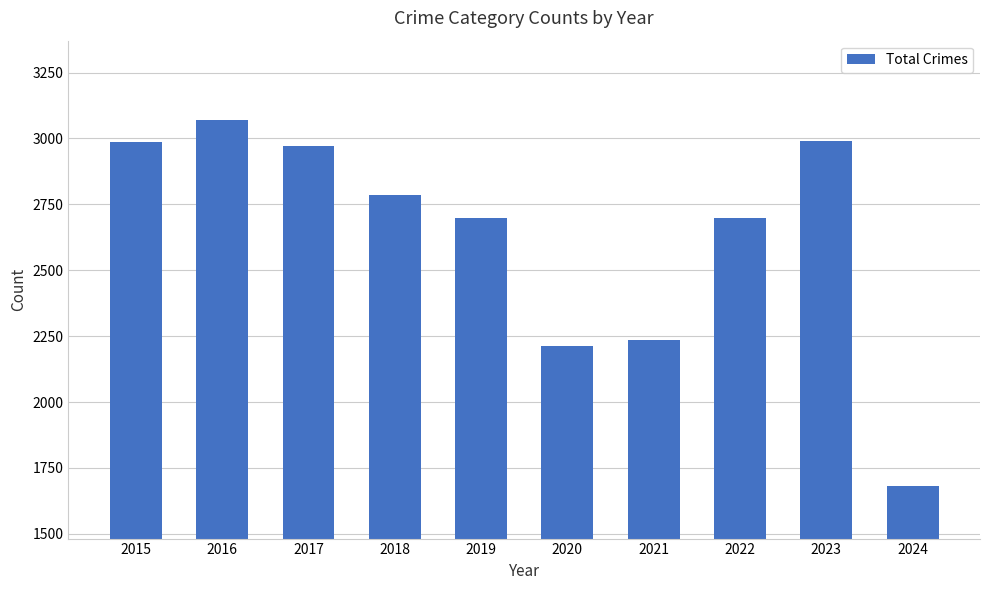

How many data points are less than 2787?

5